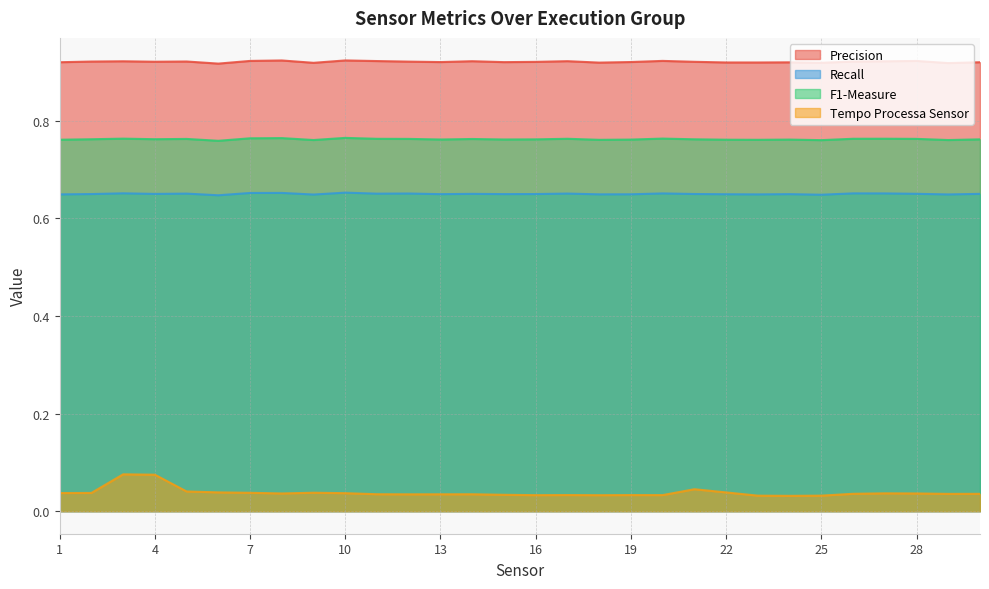

The Precision series shows 0.9 at 22. True or false?

True